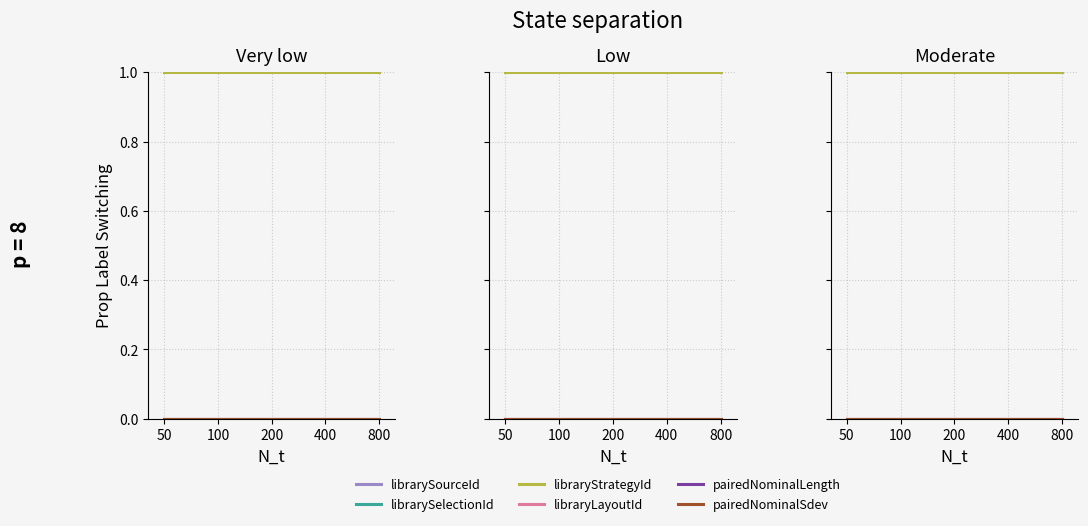

How many lines are shown in the chart?

6